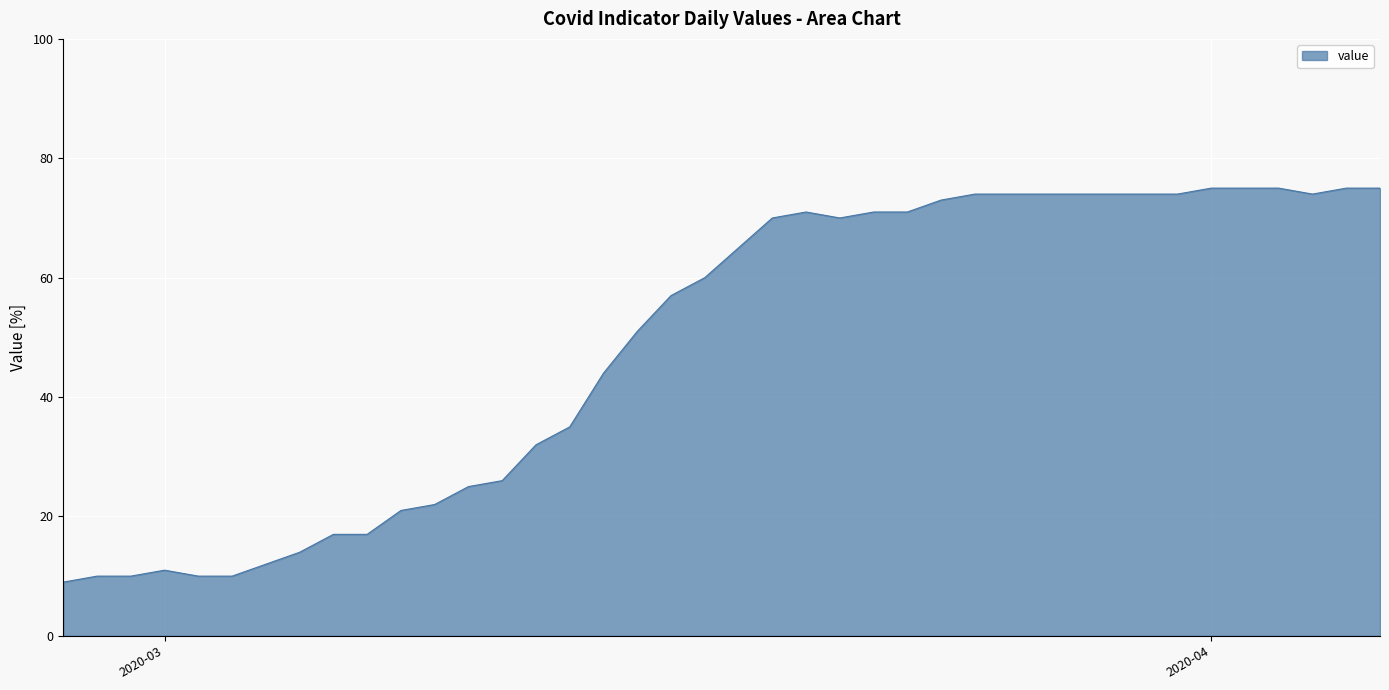

What is the difference between the maximum and minimum values?

66